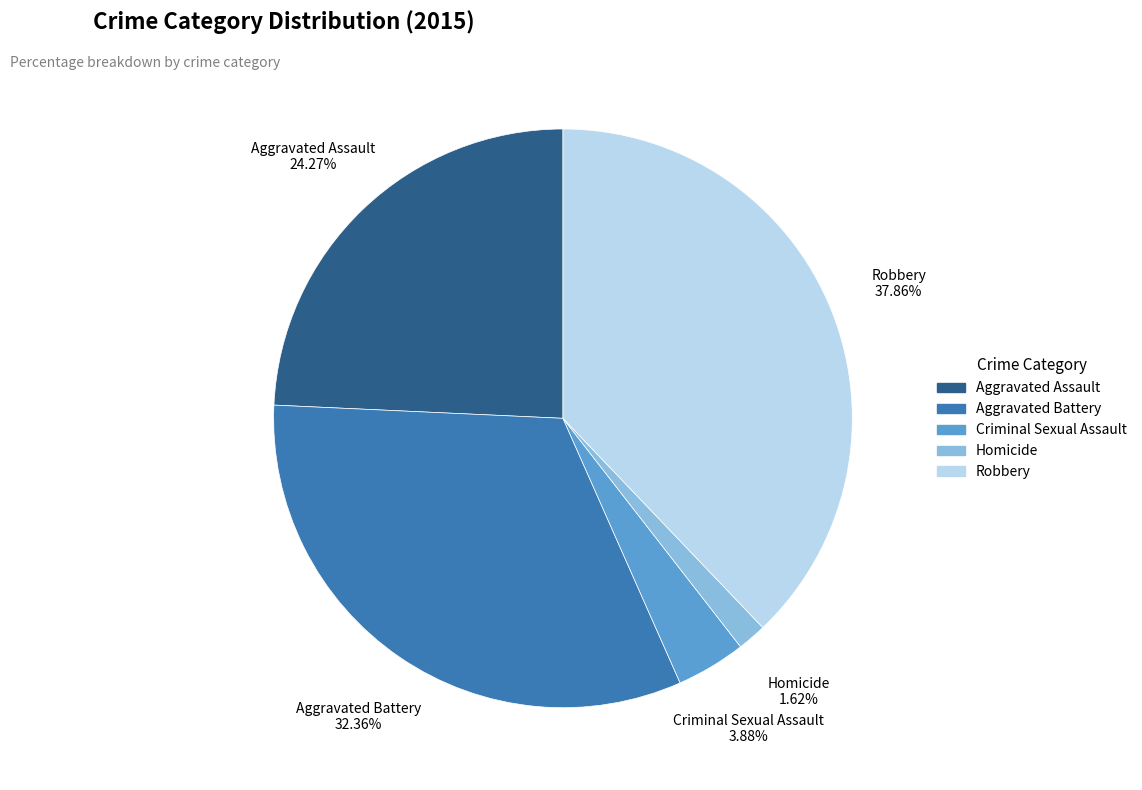

How many slices are in this pie chart?

5